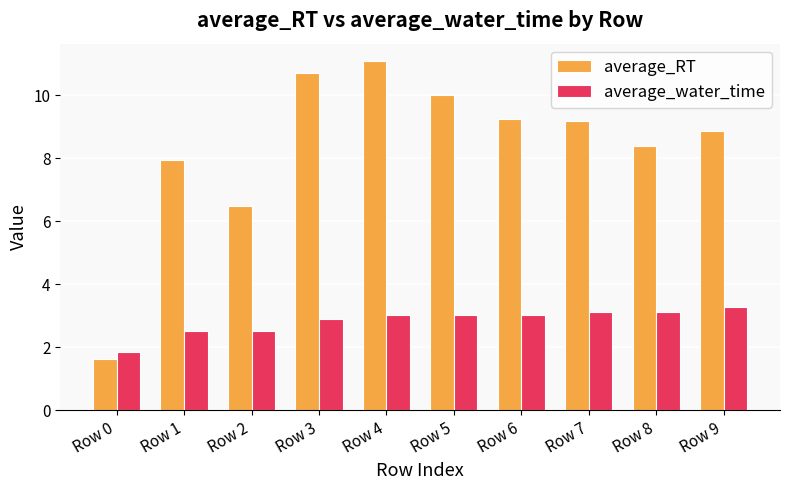

How many bars are there in each group?

2